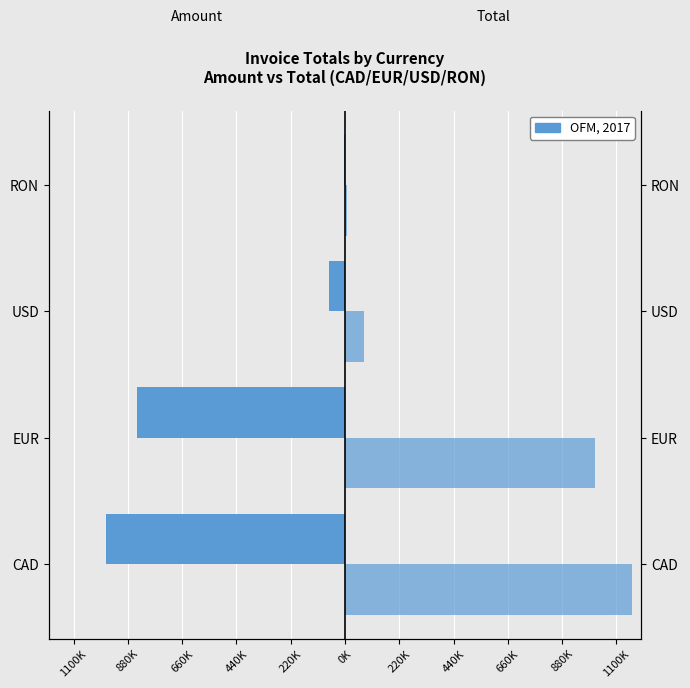

What is the average value of the Total series?

565561.3